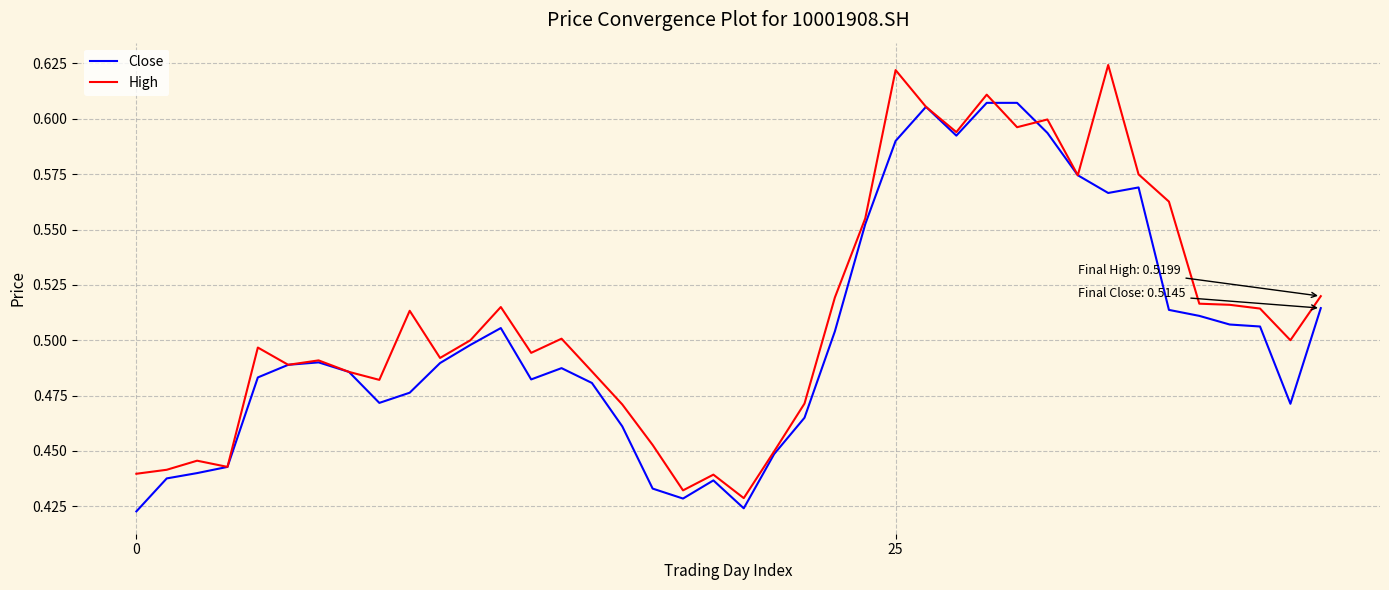

Rank the series by their maximum value, from lowest to highest.

Close, High